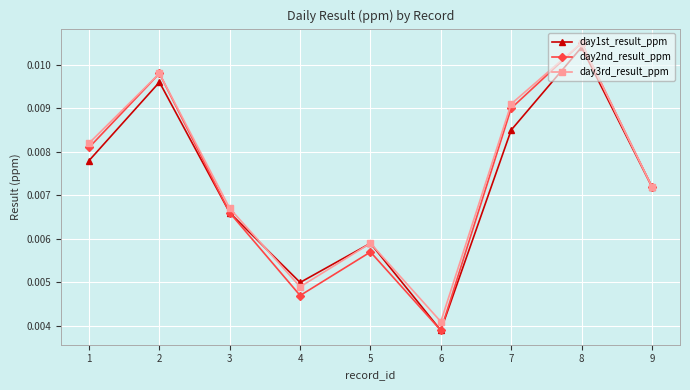

Which category has the highest value across all series?

8